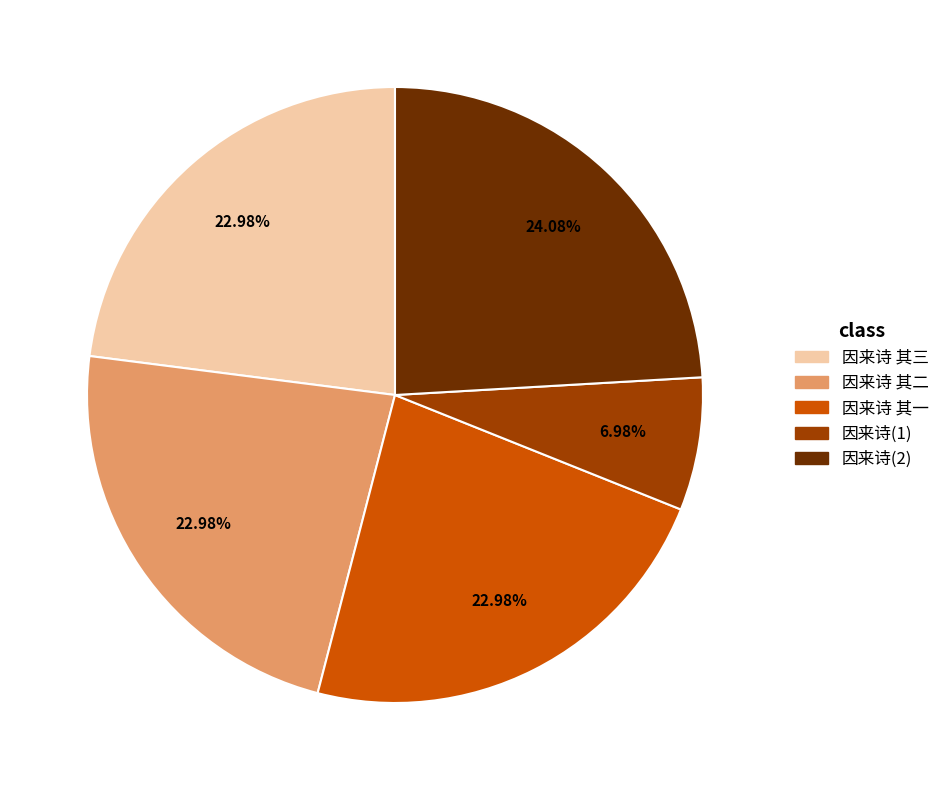

Does any single category account for the majority?

No